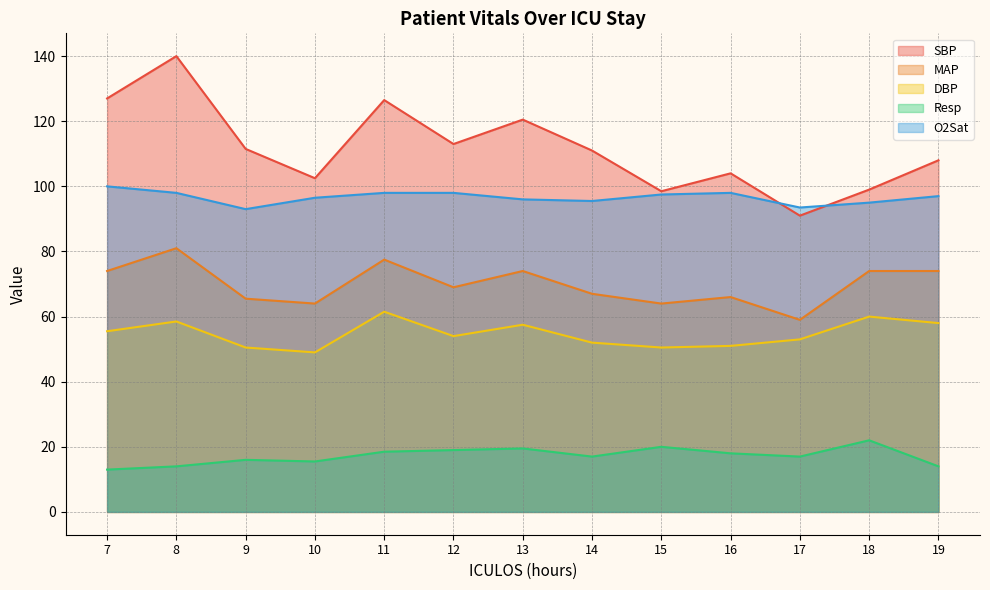

What is the value of the O2Sat point at the 8th from the left?

95.5